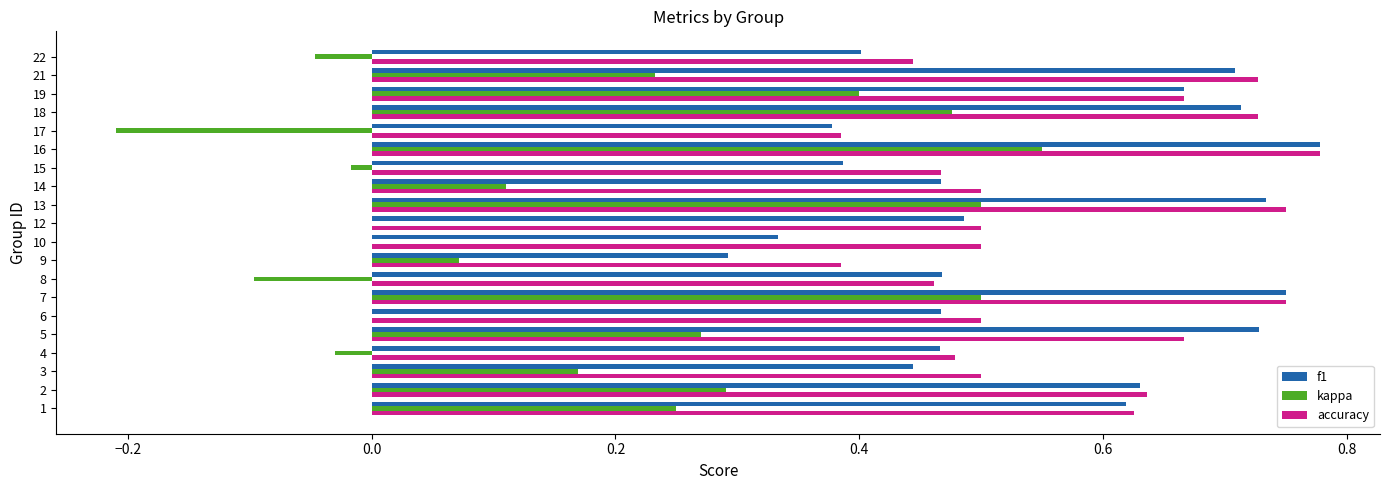

What is the sum of all accuracy values?

11.4